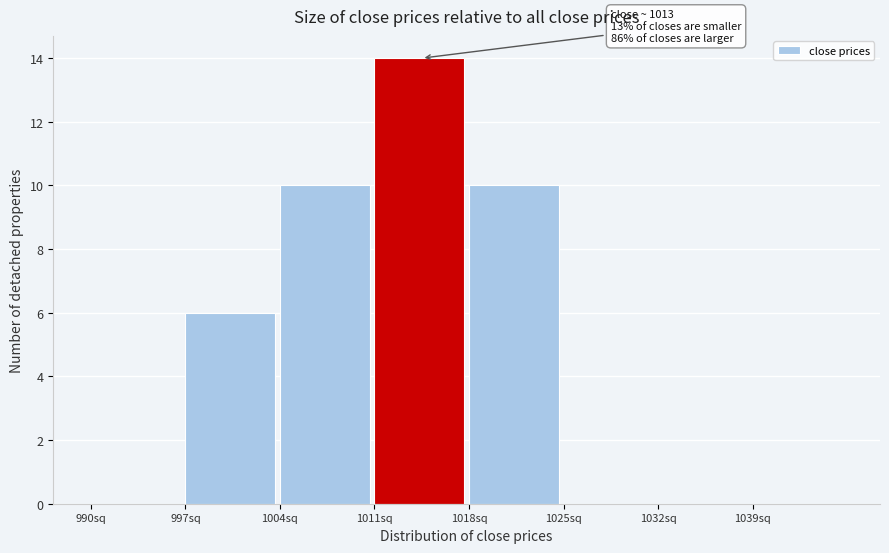

Over which range of the x-axis is the bar tallest?

1011 to 1018